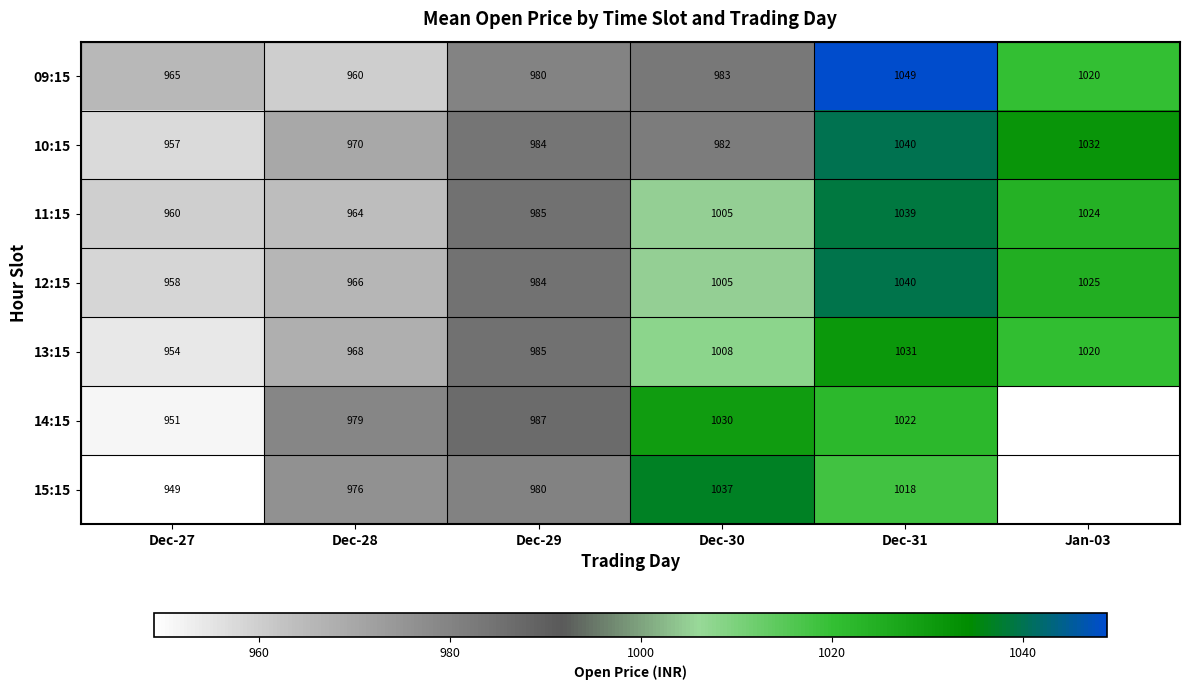

The value of 10:15 at Dec-28 is 970. True or false?

True